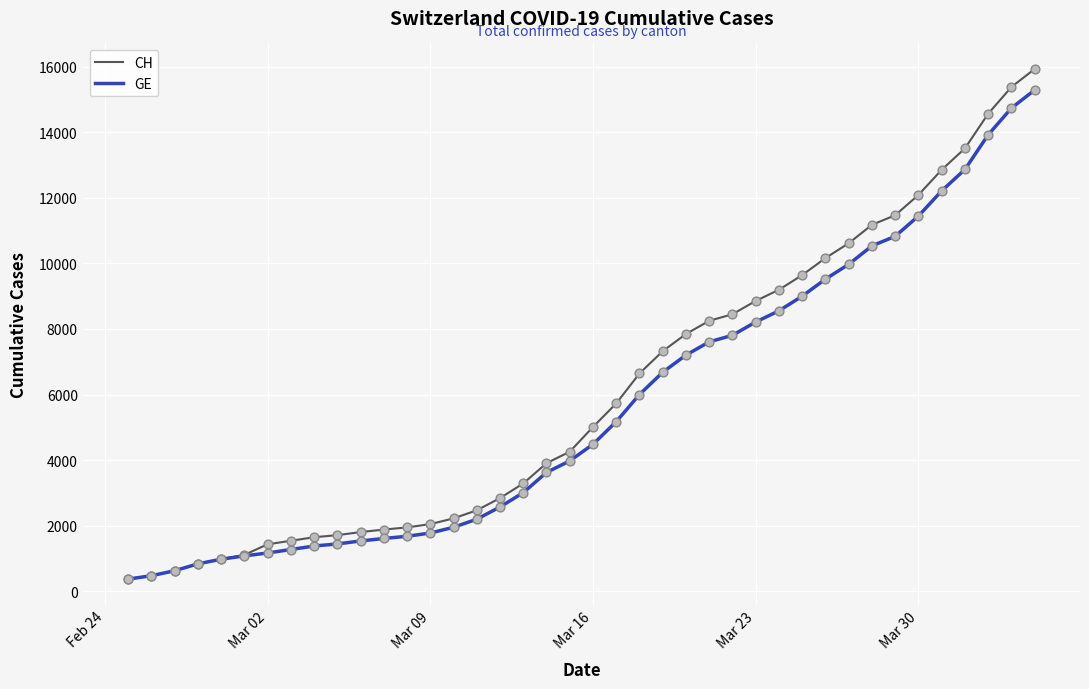

Which series has the widest spread of values?

CH